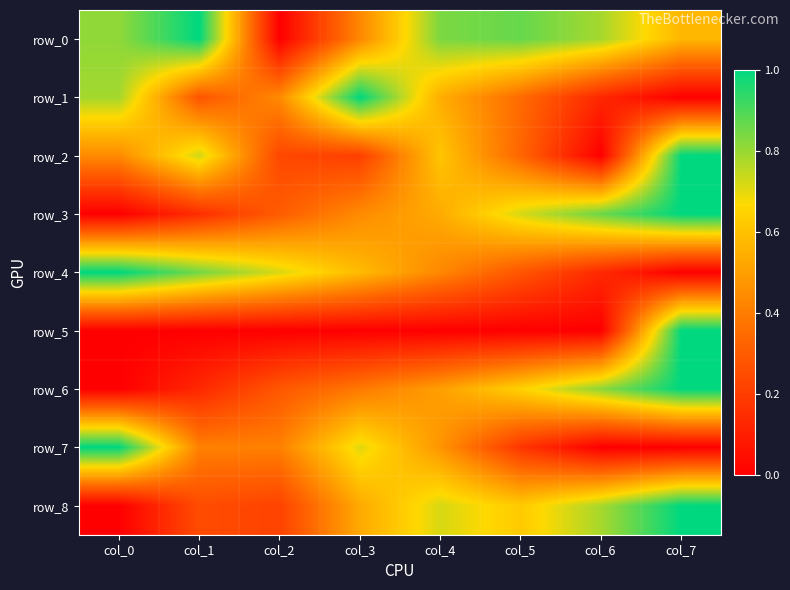

Reading left to right, list all the values displayed in this chart.

row_0: col_0=0.8	col_1=1.0	col_2=0.0	col_3=0.4	col_4=0.8	col_5=0.9	col_6=0.8	col_7=0.6
row_1: col_0=0.8	col_1=0.3	col_2=0.4	col_3=1.0	col_4=0.5	col_5=0.3	col_6=0.1	col_7=0.0
row_2: col_0=0.4	col_1=0.7	col_2=0.2	col_3=0.2	col_4=0.6	col_5=0.3	col_6=0.0	col_7=1.0
row_3: col_0=0.0	col_1=0.2	col_2=0.3	col_3=0.4	col_4=0.5	col_5=0.7	col_6=0.9	col_7=1.0
row_4: col_0=1.0	col_1=0.8	col_2=0.7	col_3=0.6	col_4=0.4	col_5=0.3	col_6=0.1	col_7=0.0
row_5: col_0=0.0	col_1=0.0	col_2=0.0	col_3=0.0	col_4=0.0	col_5=0.0	col_6=0.0	col_7=1.0
row_6: col_0=0.0	col_1=0.1	col_2=0.3	col_3=0.4	col_4=0.5	col_5=0.6	col_6=0.8	col_7=1.0
row_7: col_0=1.0	col_1=0.4	col_2=0.4	col_3=0.7	col_4=0.5	col_5=0.2	col_6=0.0	col_7=0.0
row_8: col_0=0.0	col_1=0.3	col_2=0.2	col_3=0.5	col_4=0.7	col_5=0.6	col_6=0.8	col_7=1.0